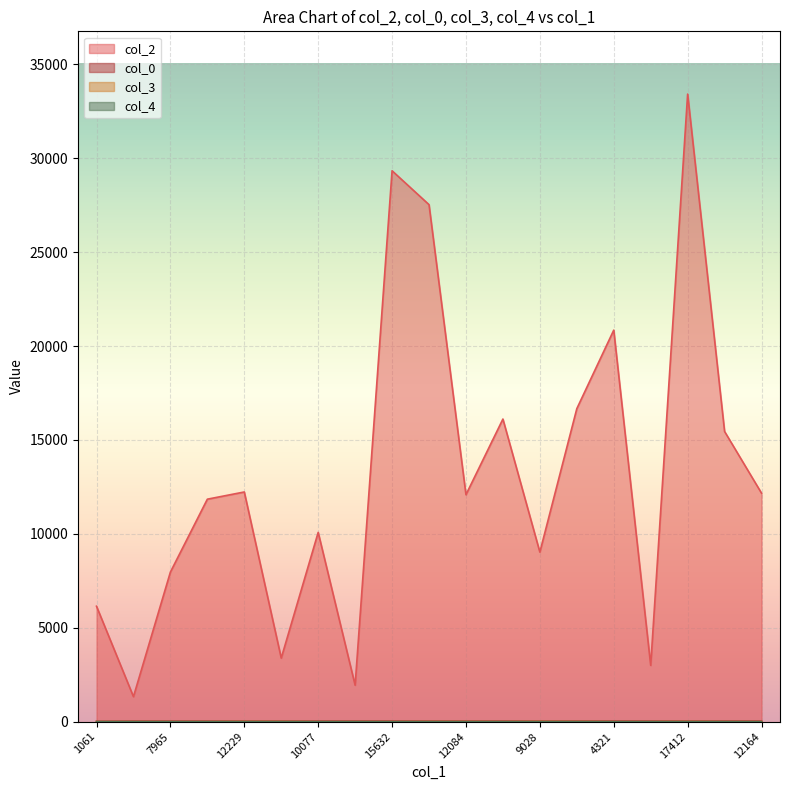

Between 6271 and 1061, which is larger?

6271